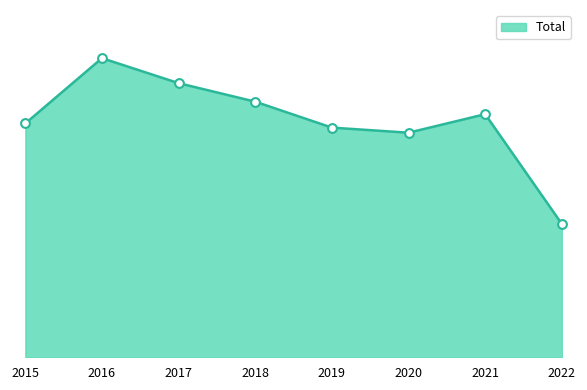

What is the change in value from 2016 to 2018?

-94